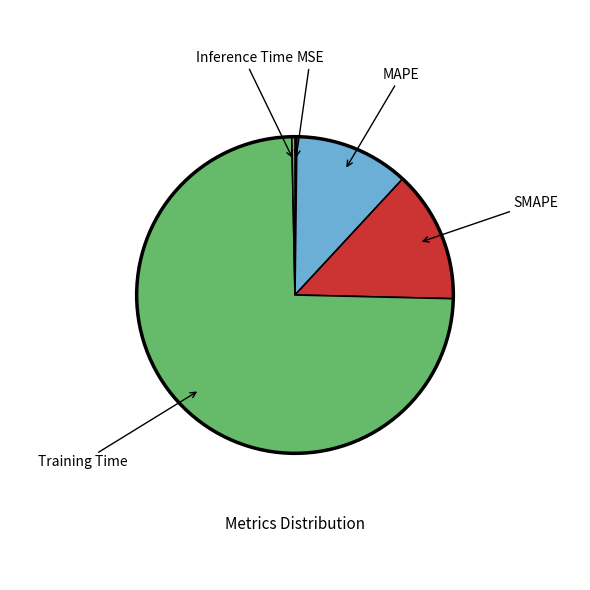

Is there a majority slice in this chart?

Yes